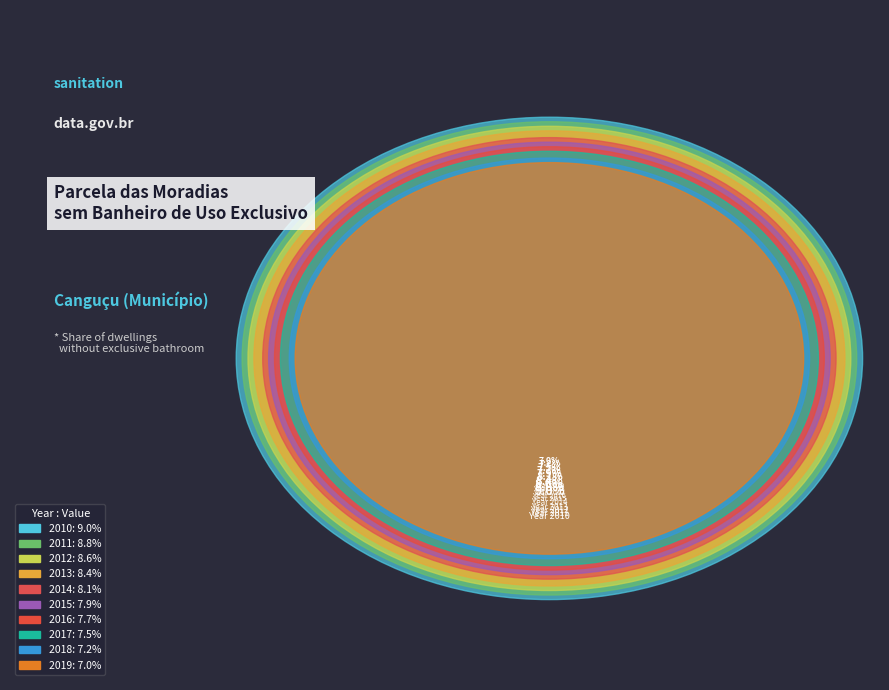

Count the number of slices in the pie.

10